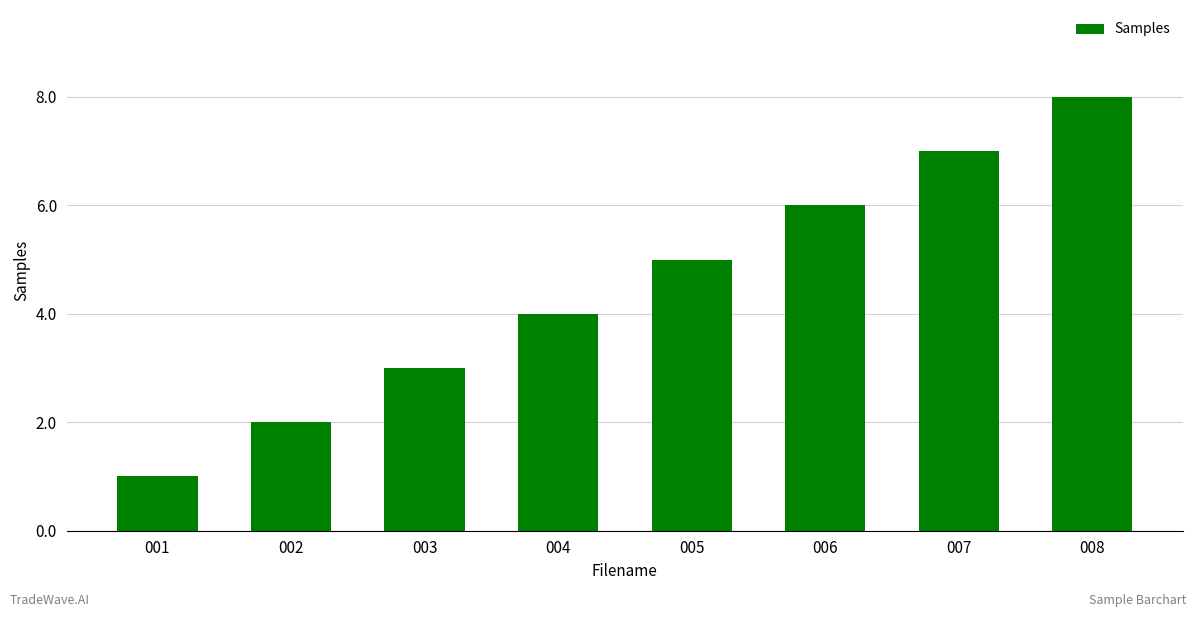

Reading left to right, extract all data points from this chart.

1	2	3	4	5	6	7	8